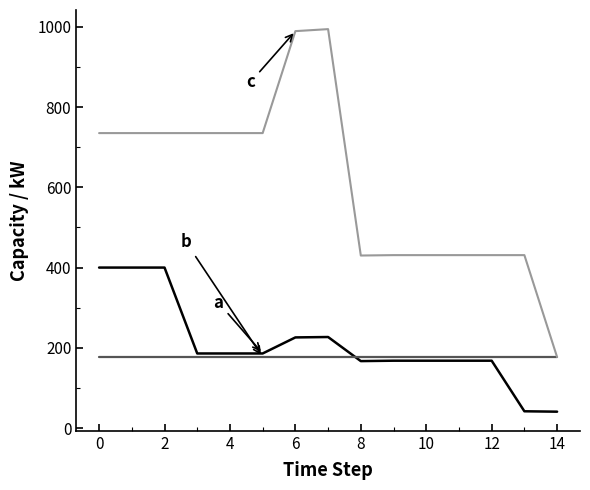

What is the smallest value displayed?

41